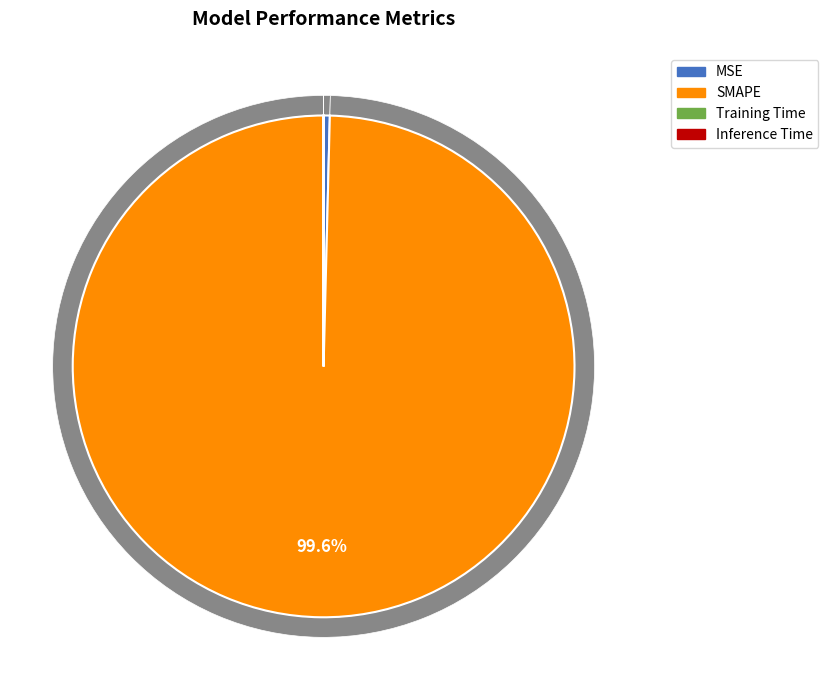

Does any single category account for the majority?

Yes